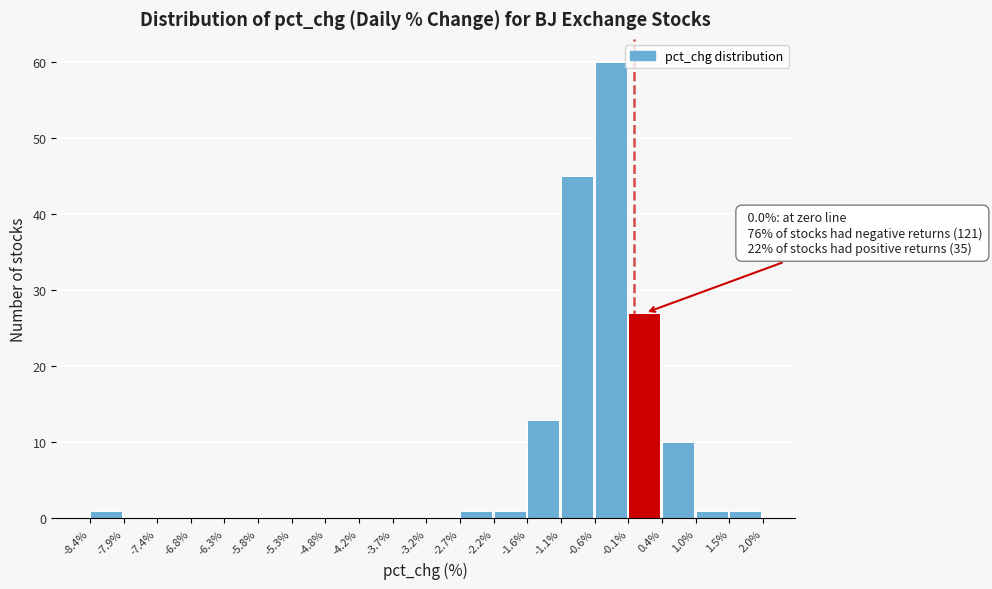

Which range on the x-axis has the tallest bar?

-0.6% to -0.1%